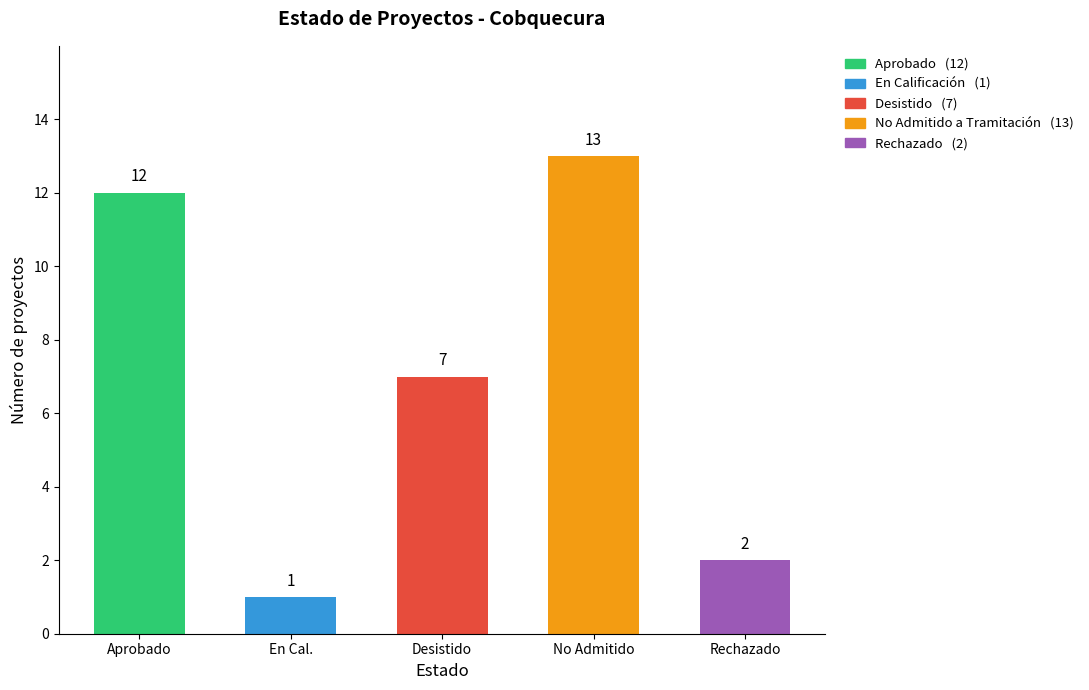

Between Rechazado and Aprobado, which is larger?

Aprobado